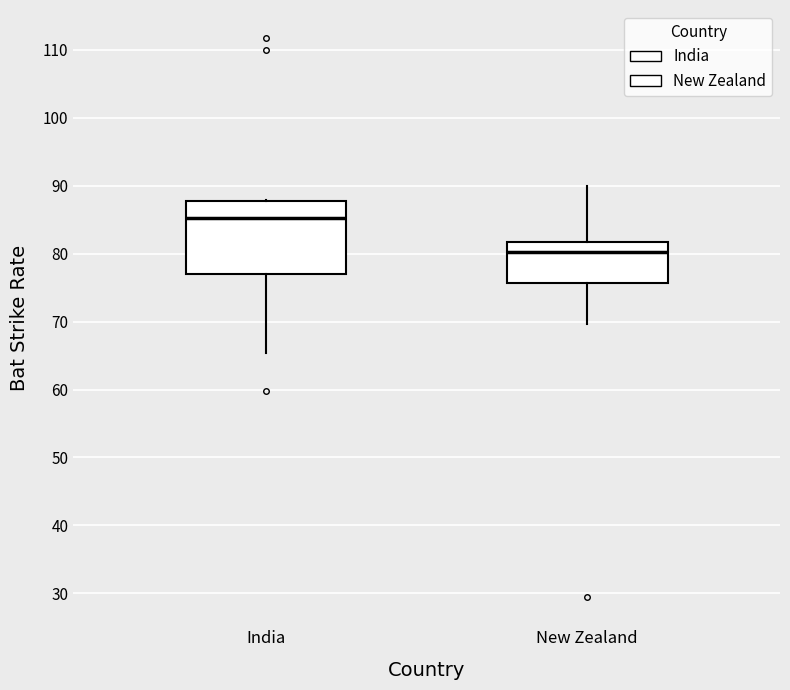

Reading left to right, transcribe this box plot: for each box, give where its median line is, the range the box spans, and where its two whiskers end, as read against the y-axis. The values are not printed on the chart, so give them approximately, as read against the axis.

India: median 85, box 77 to 88, whiskers 65 to 88
New Zealand: median 80, box 76 to 82, whiskers 70 to 90